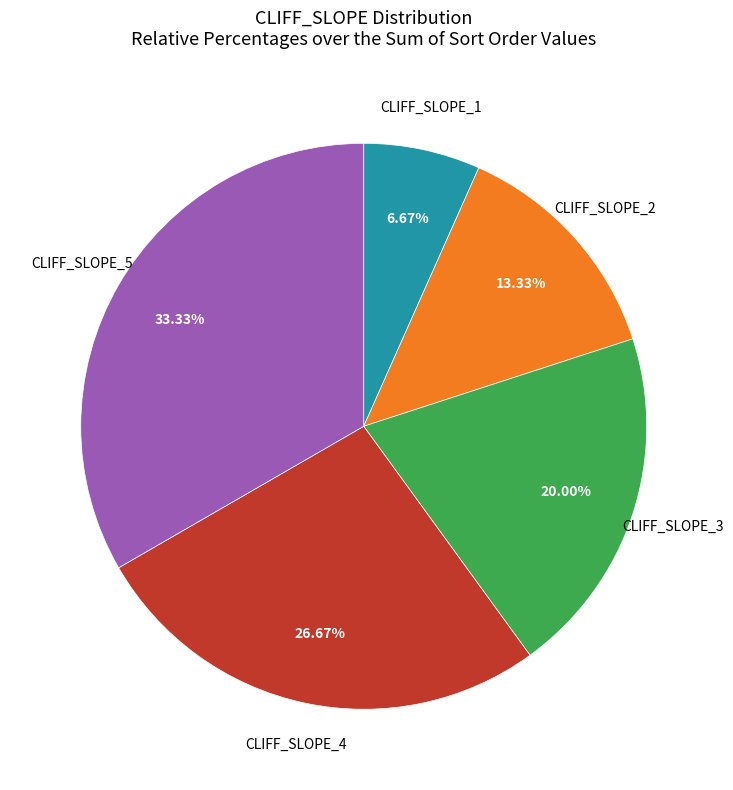

Which has a higher value, CLIFF_SLOPE_4 or CLIFF_SLOPE_1?

CLIFF_SLOPE_4